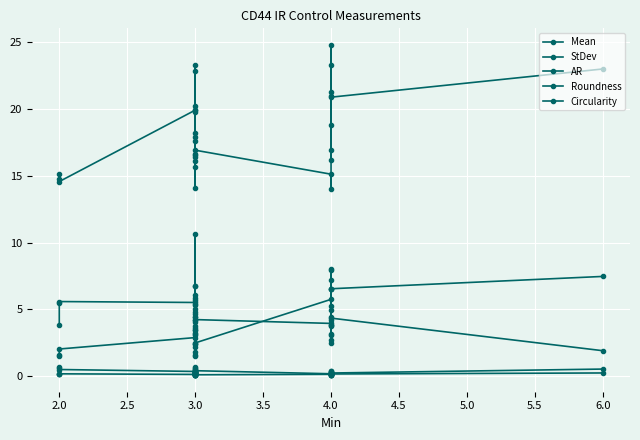

How many interior local peaks does the AR series have?

9